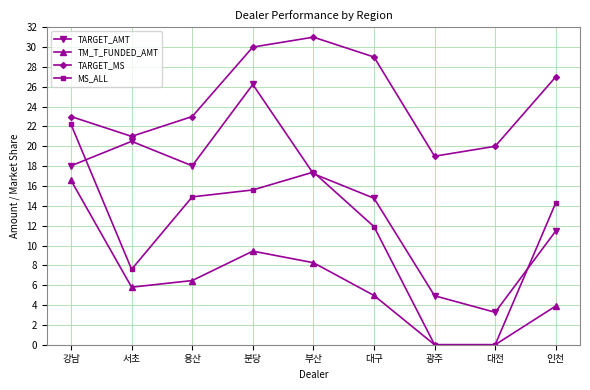

At which category does TARGET_MS reach its first local peak?

부산